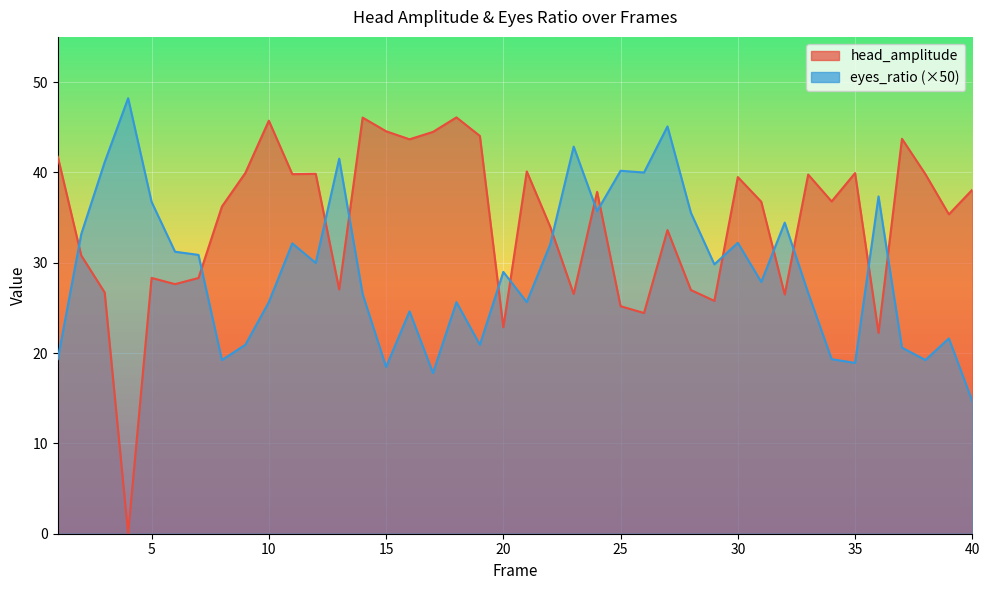

Which label corresponds to the smallest value in the chart?

4